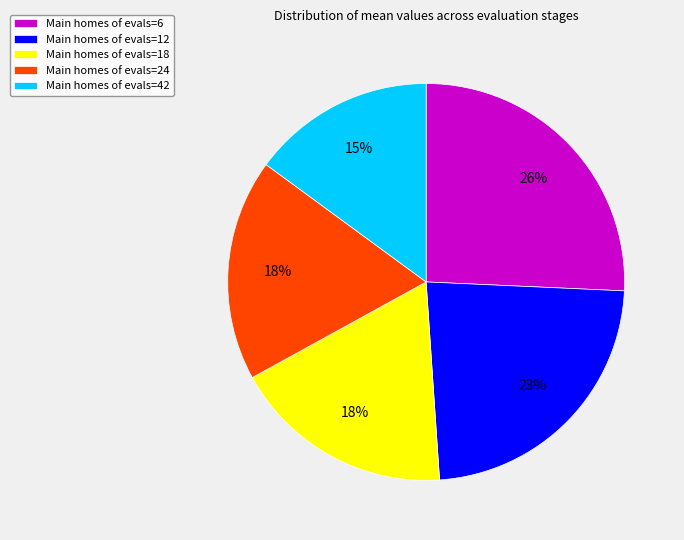

True or false: Main homes of evals=18 accounts for 18% of the total.

True